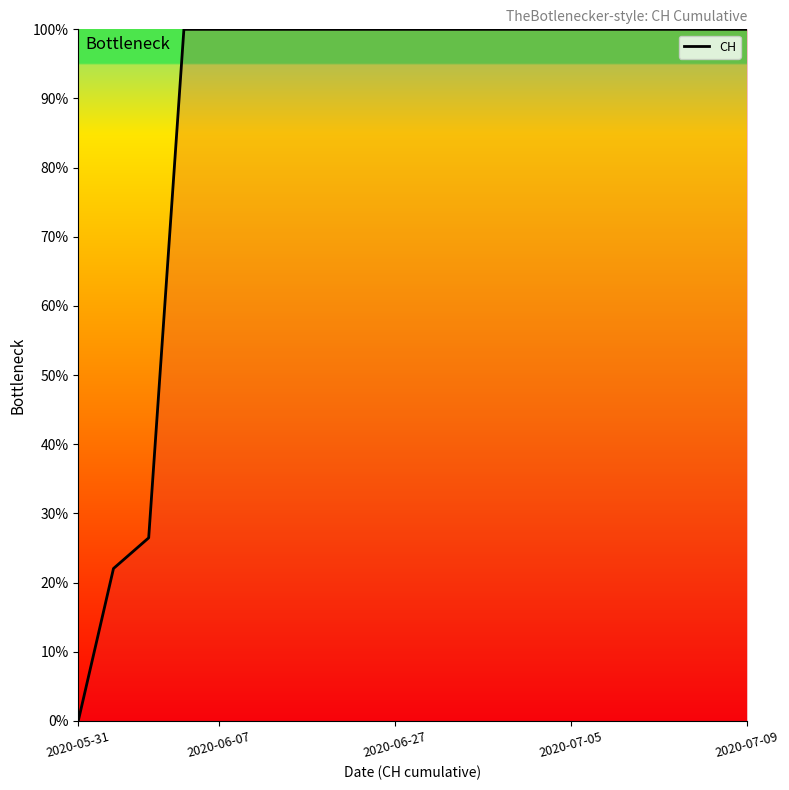

What is the difference between the maximum and minimum values?

100.0